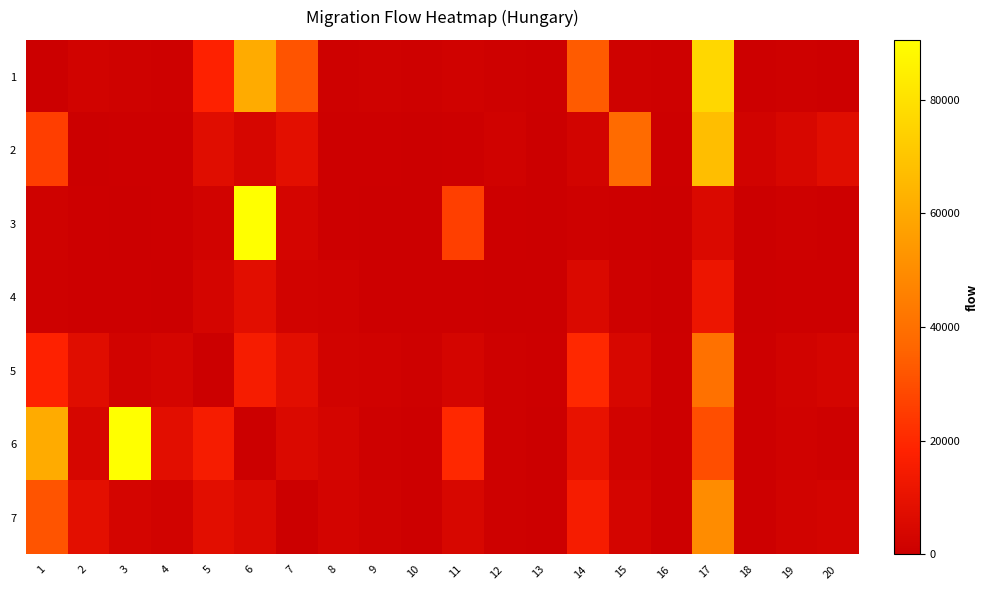

List the series in order of their peak value, lowest first.

4, 5, 7, 2, 1, 3, 6